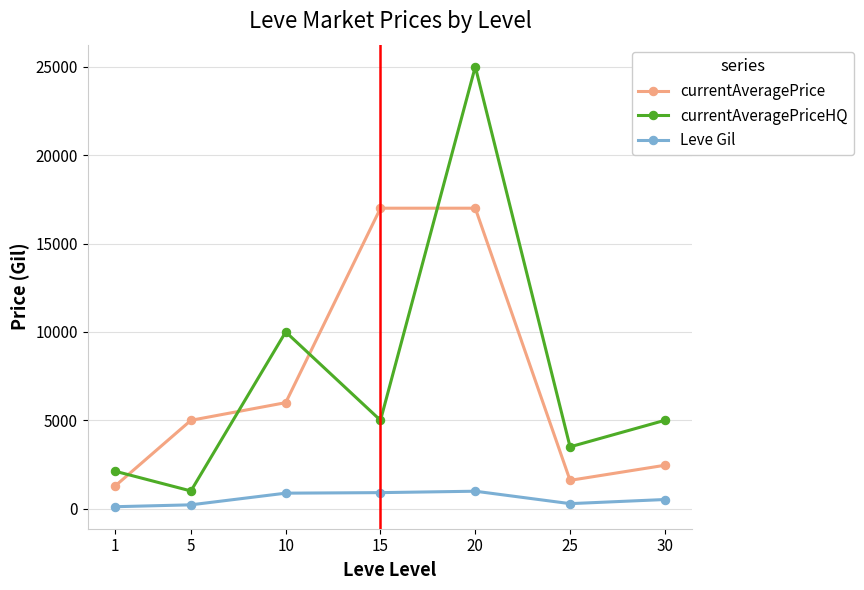

Between 15 and 25, which series saw the biggest shift?

currentAveragePrice